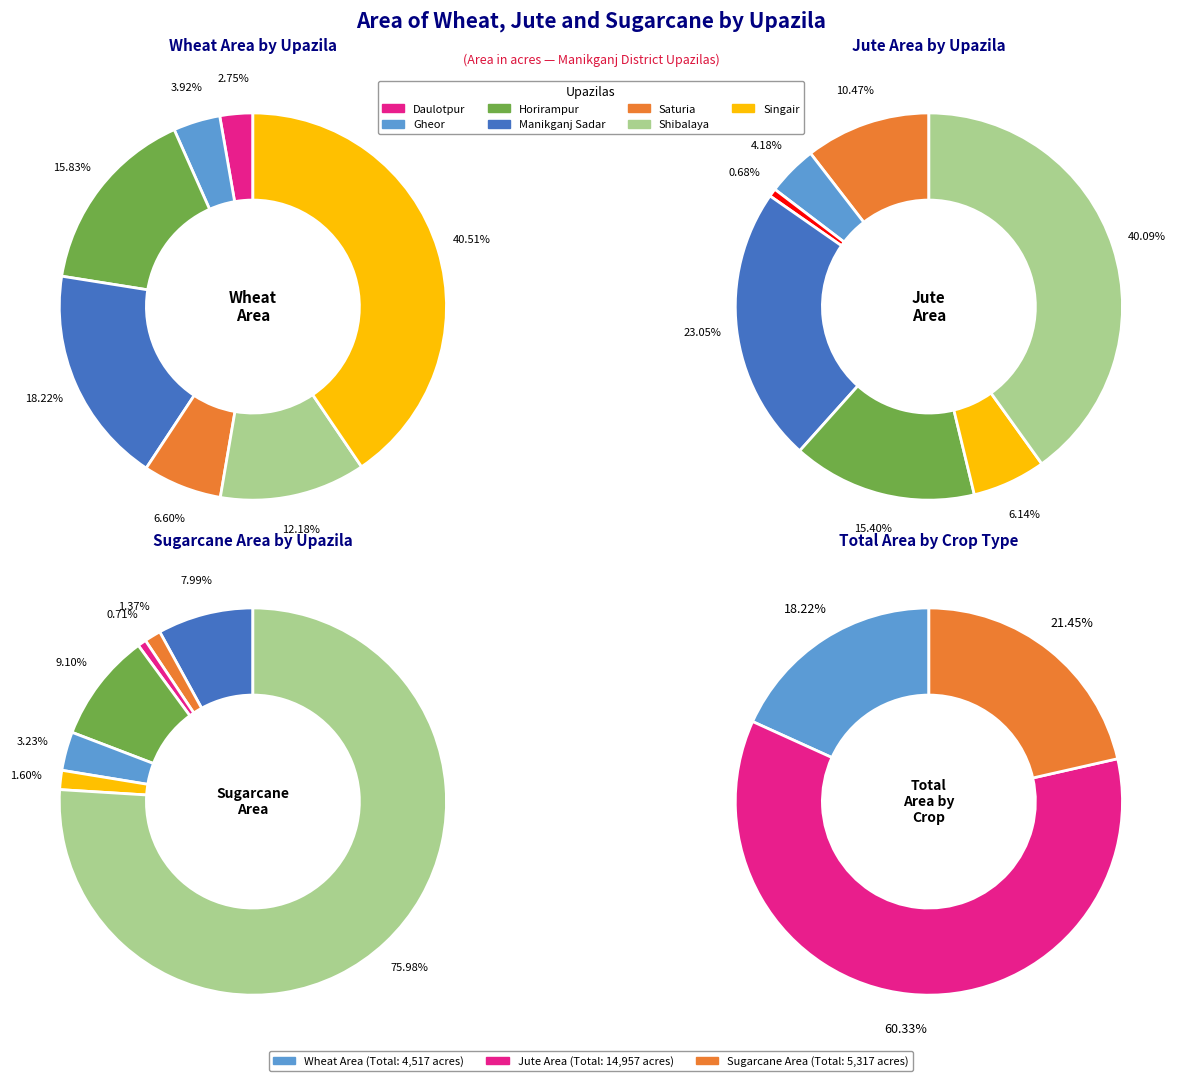

Which slice is the largest?

Singair